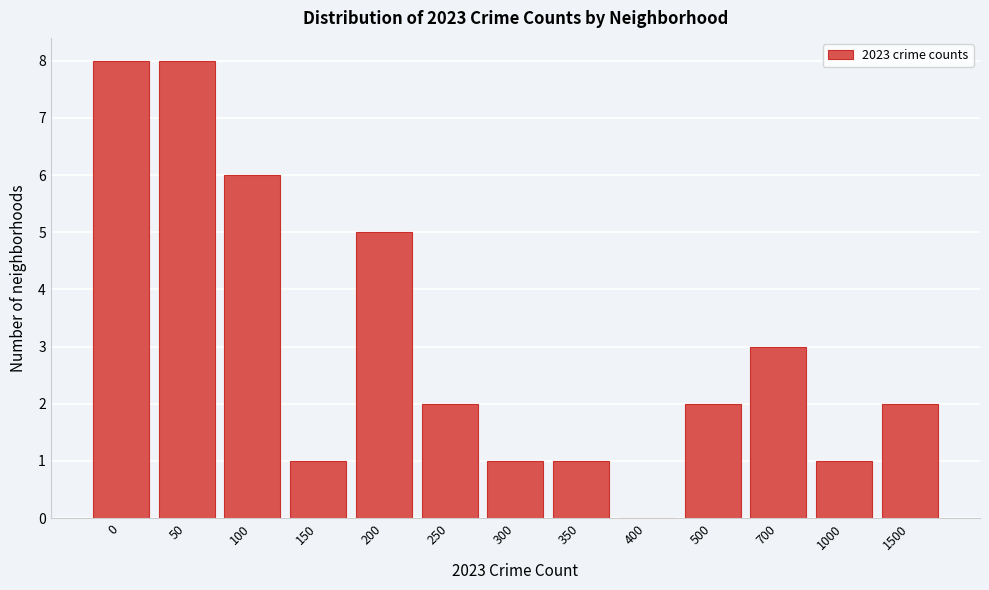

Reading right to left, what are all the values shown in this chart?

1500=2	1000=1	700=3	500=2	400=0	350=1	300=1	250=2	200=5	150=1	100=6	50=8	0=8